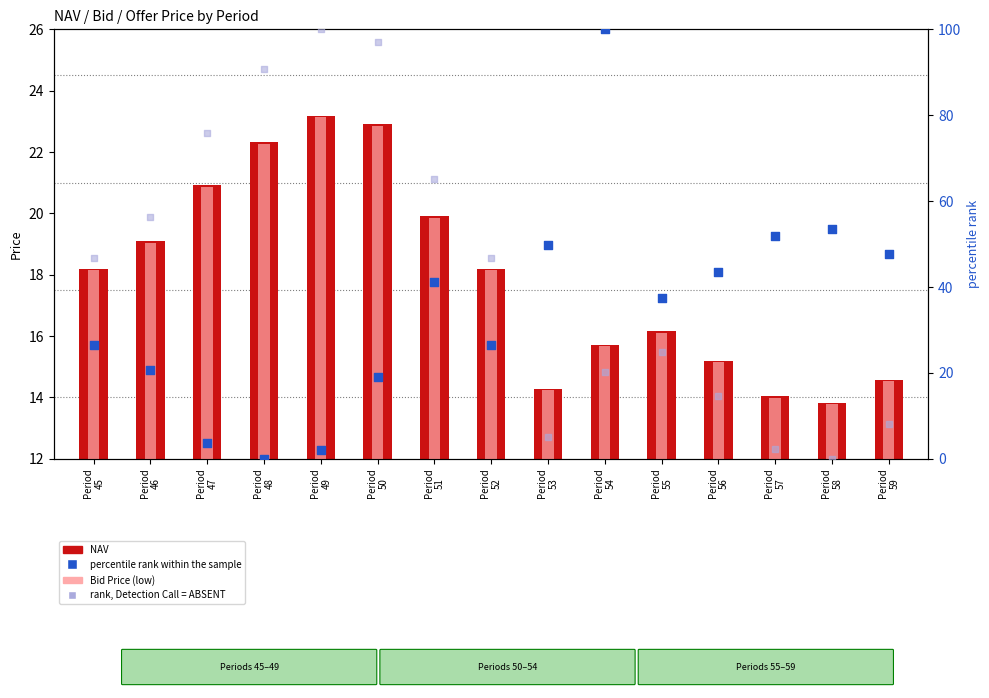

Which series has the largest Y range (max minus min)?

percentile rank within the sample